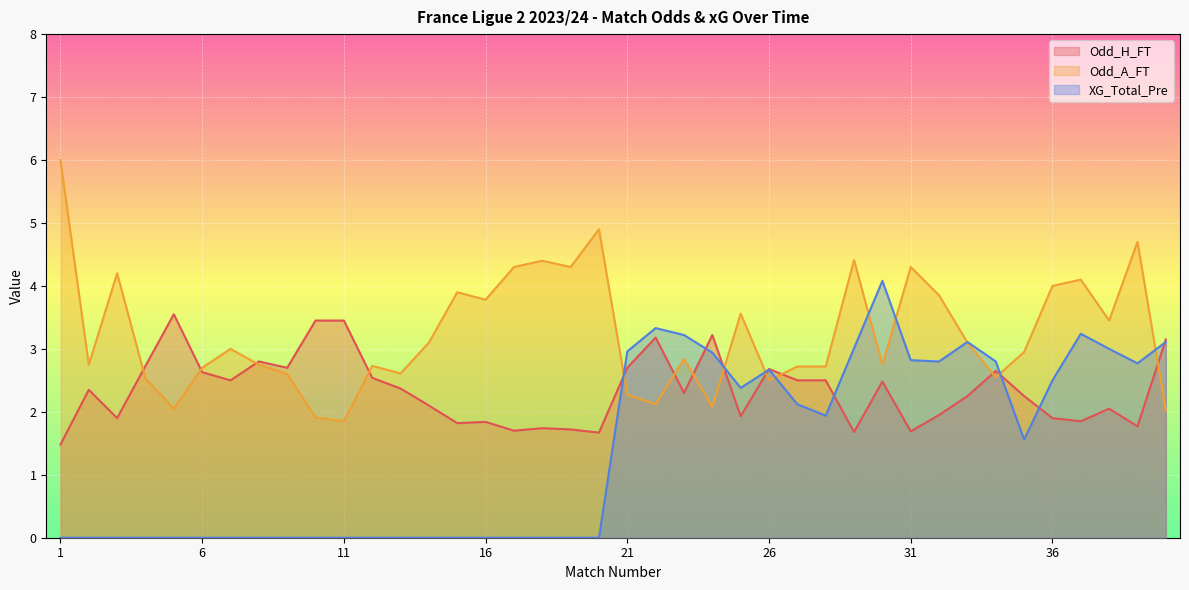

Which series ends up on top after the final intersection of XG_Total_Pre and Odd_H_FT?

Odd_H_FT